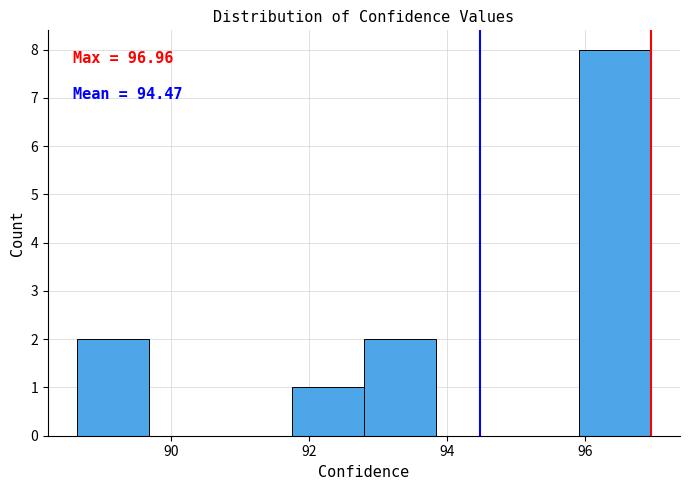

Which range on the x-axis has the tallest bar?

96.0 to 97.0